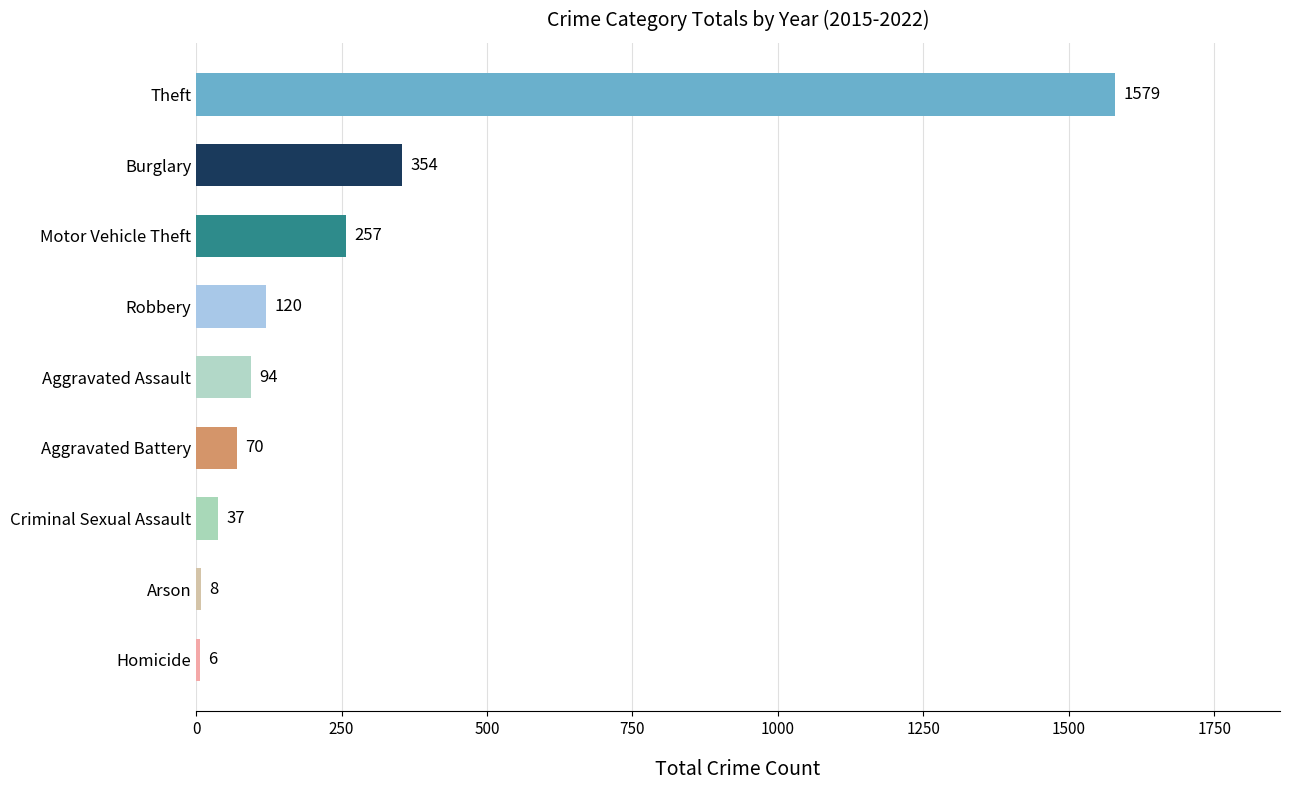

Are the bars horizontal?

Yes